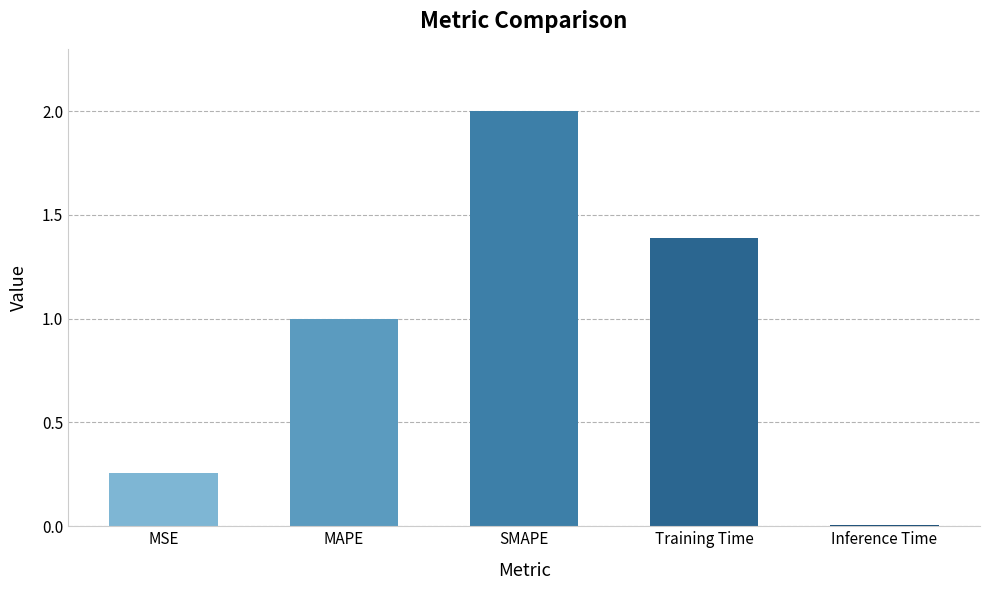

What is the label of the 1st bar from the left?

MSE